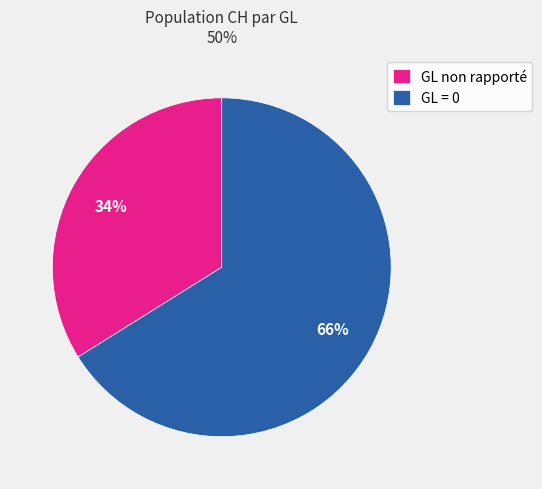

To the nearest percent, what percentage of the pie is GL = 0?

66%